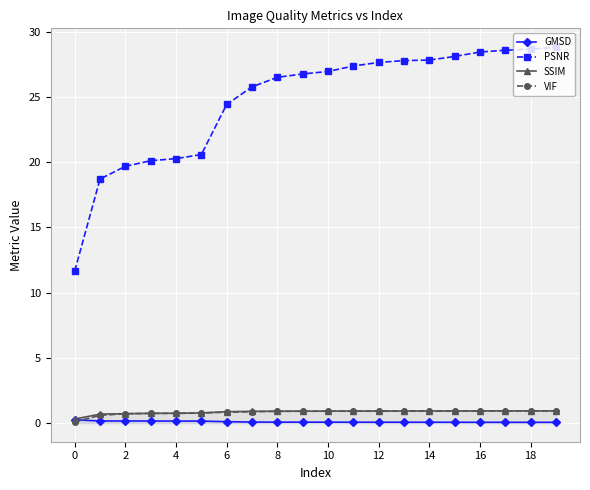

What is the label of the 1st point from the right?

19